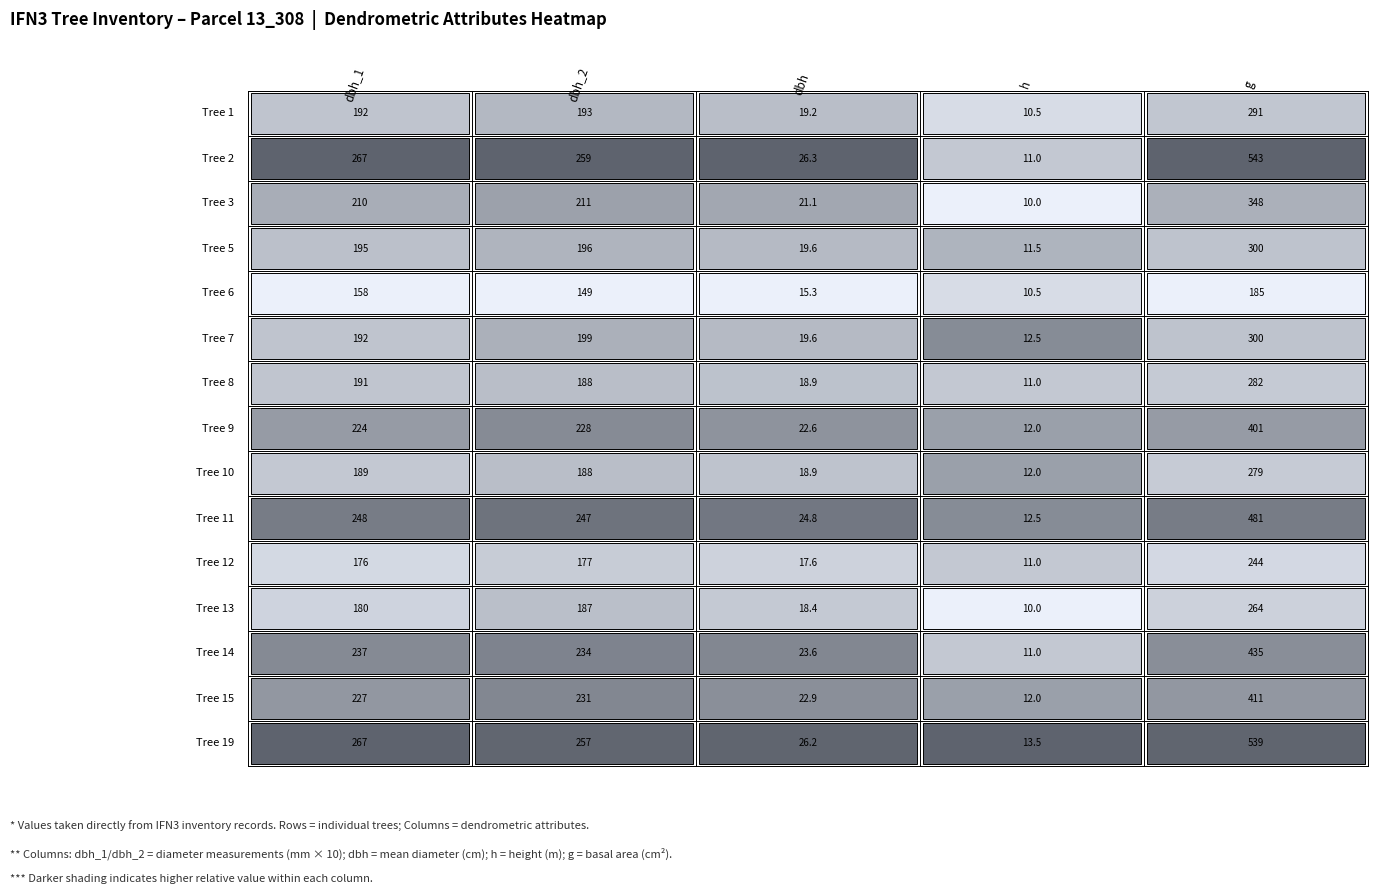

Reading right to left, extract all data points from this chart.

IFN3_13_308_A_1_1_IFN3: 4=291.0	3=10.5	2=19.2	1=193.0	0=192.0
IFN3_13_308_A_1_2_IFN3: 4=543.2	3=11.0	2=26.3	1=259.0	0=267.0
IFN3_13_308_A_1_3_IFN3: 4=348.0	3=10.0	2=21.1	1=211.0	0=210.0
IFN3_13_308_A_1_5_IFN3: 4=300.2	3=11.5	2=19.6	1=196.0	0=195.0
IFN3_13_308_A_1_6_IFN3: 4=185.1	3=10.5	2=15.3	1=149.0	0=158.0
IFN3_13_308_A_1_7_IFN3: 4=300.2	3=12.5	2=19.6	1=199.0	0=192.0
IFN3_13_308_A_1_8_IFN3: 4=282.0	3=11.0	2=18.9	1=188.0	0=191.0
IFN3_13_308_A_1_9_IFN3: 4=401.1	3=12.0	2=22.6	1=228.0	0=224.0
IFN3_13_308_A_1_10_IFN3: 4=279.1	3=12.0	2=18.9	1=188.0	0=189.0
IFN3_13_308_A_1_11_IFN3: 4=481.1	3=12.5	2=24.8	1=247.0	0=248.0
IFN3_13_308_A_1_12_IFN3: 4=244.7	3=11.0	2=17.6	1=177.0	0=176.0
IFN3_13_308_A_1_13_IFN3: 4=264.5	3=10.0	2=18.4	1=187.0	0=180.0
IFN3_13_308_A_1_14_IFN3: 4=435.6	3=11.0	2=23.6	1=234.0	0=237.0
IFN3_13_308_A_1_15_IFN3: 4=411.9	3=12.0	2=22.9	1=231.0	0=227.0
IFN3_13_308_A_1_19_IFN3: 4=539.1	3=13.5	2=26.2	1=257.0	0=267.0